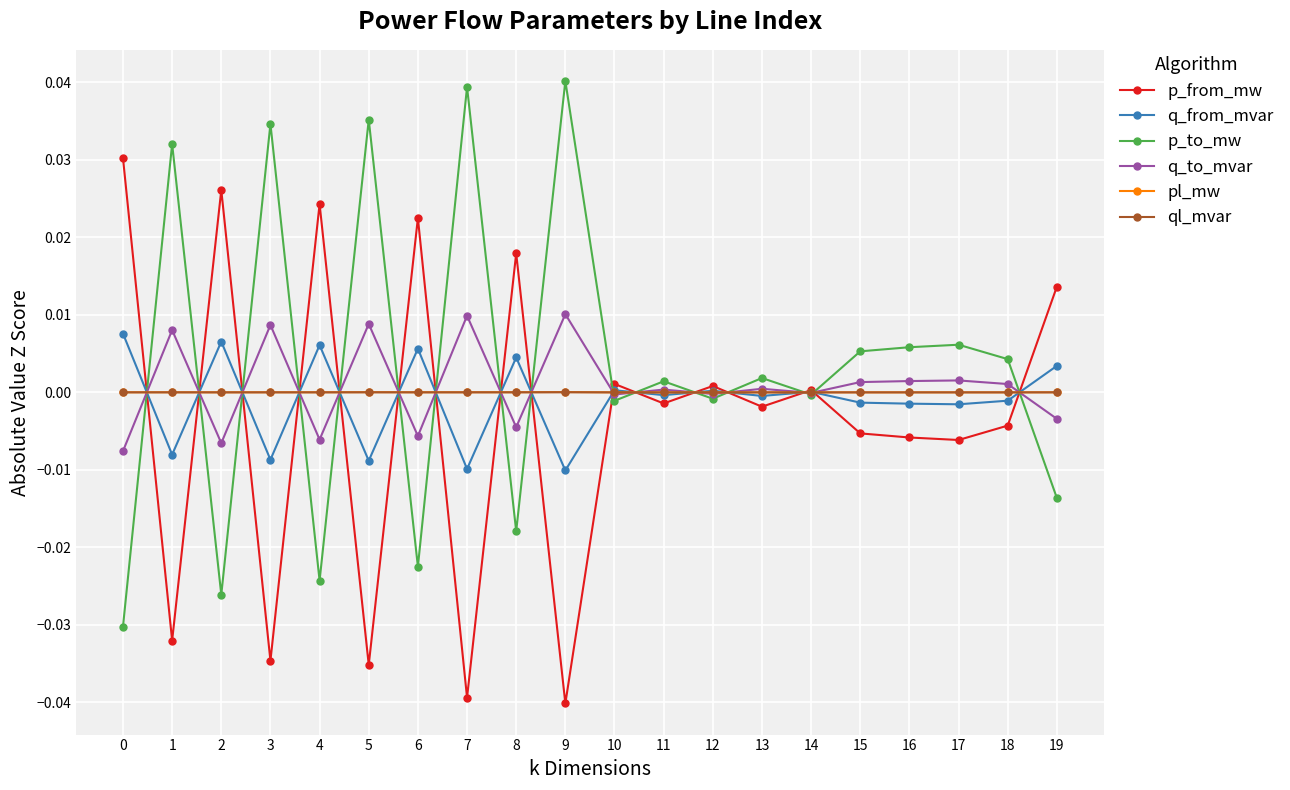

Count the number of data series in this chart.

6